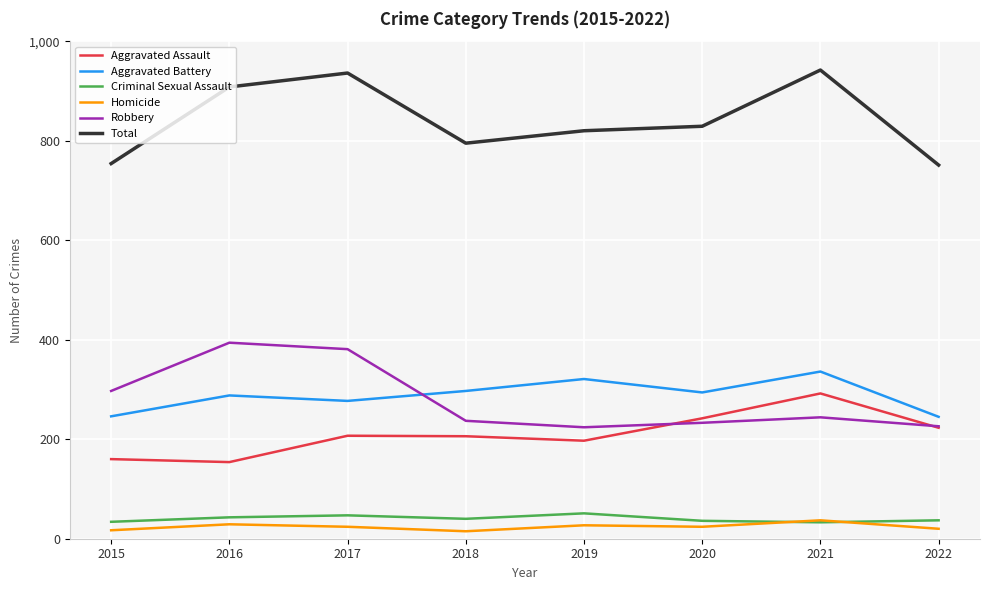

Is the value of Criminal Sexual Assault at 2016 greater than the value of Total at 2016?

No